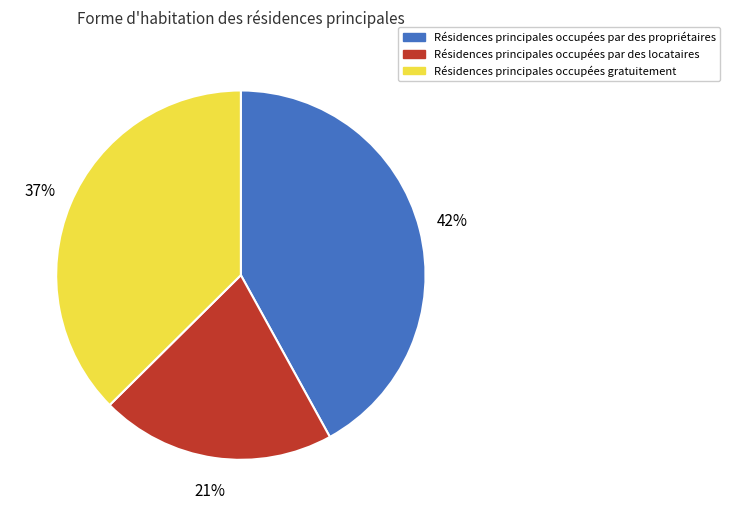

Is Résidences principales occupées gratuitement the majority of the pie?

No